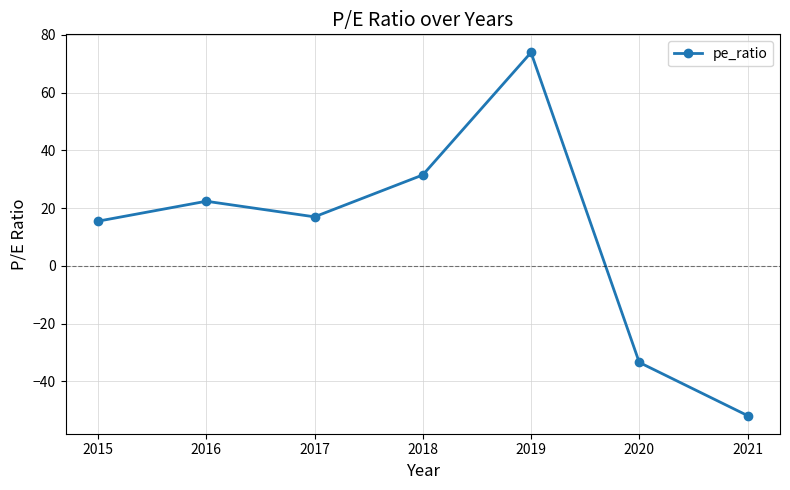

What is the minimum value shown in the chart?

-51.8